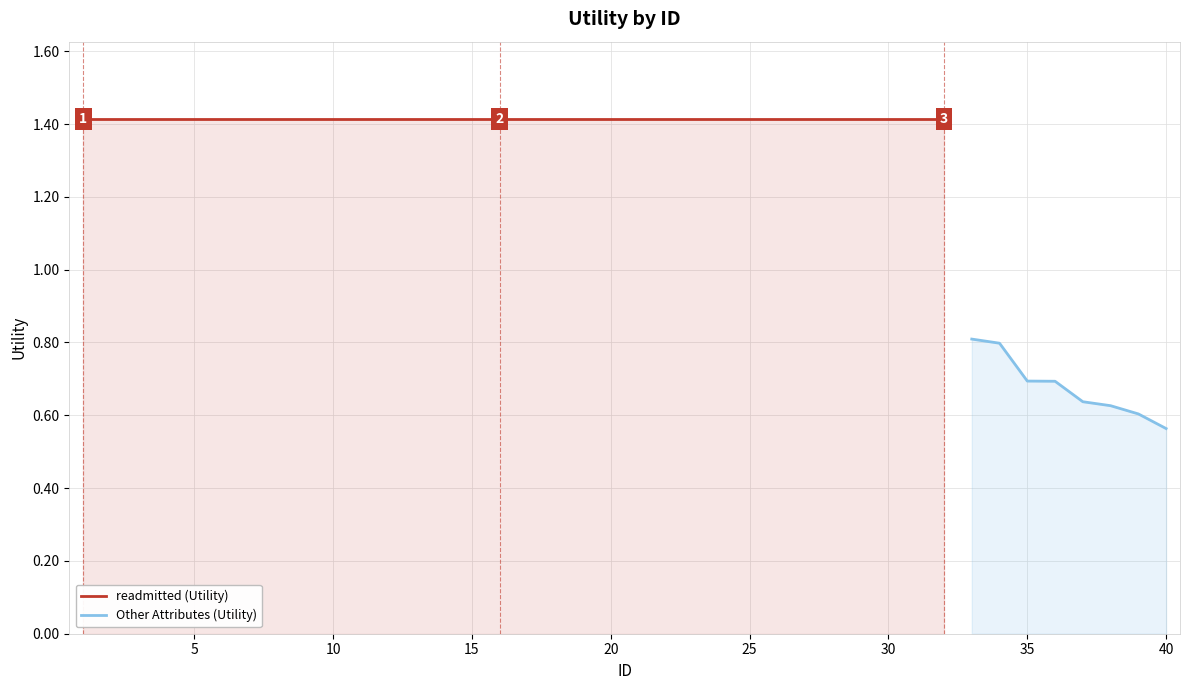

The chart shows a value of 1.4 at 1. True or false?

True